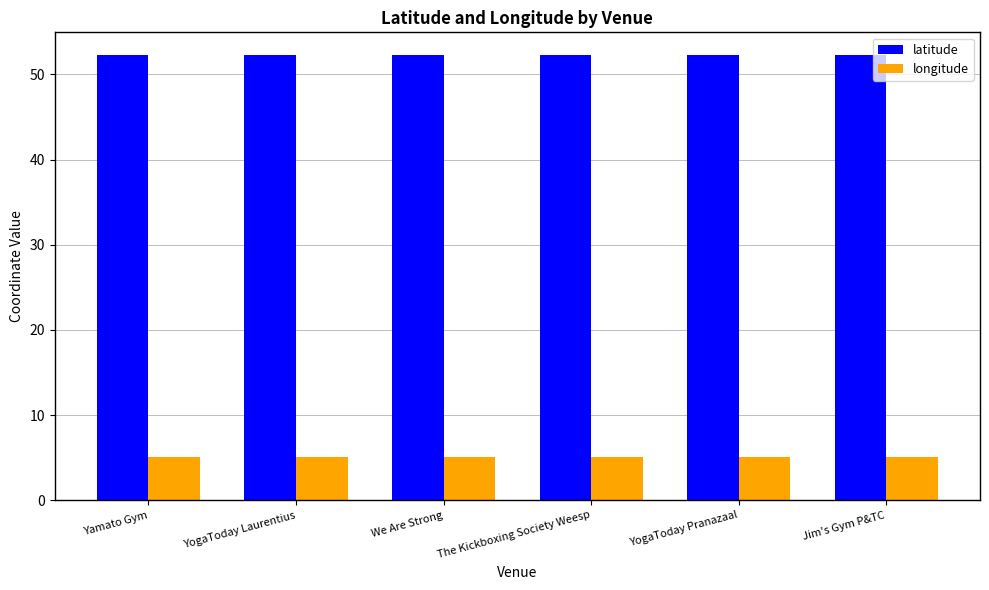

What position from the left is The Kickboxing Society Weesp?

4